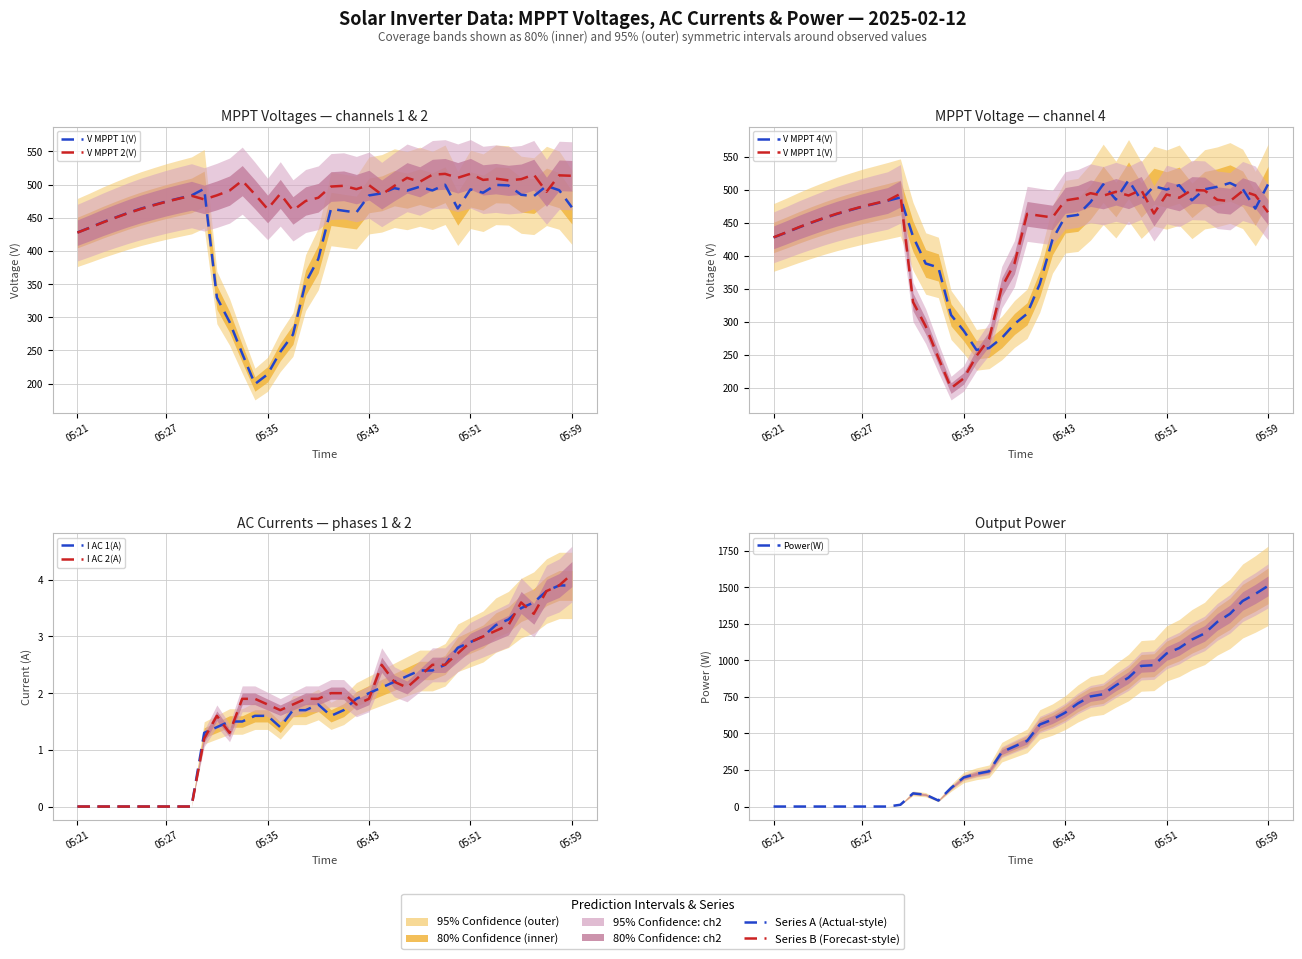

Is it true that V MPPT 2(V) equals 353.0 at 30?

False